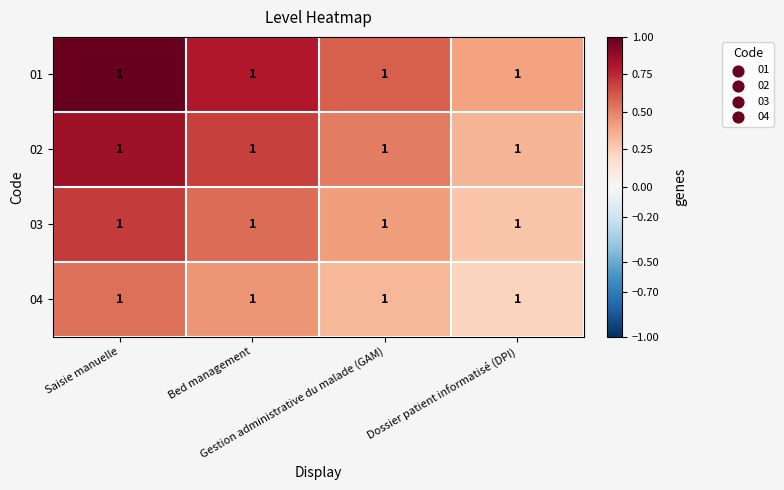

Rank the series at Gestion administrative du malade (GAM) from highest to lowest value.

01, 02, 03, 04